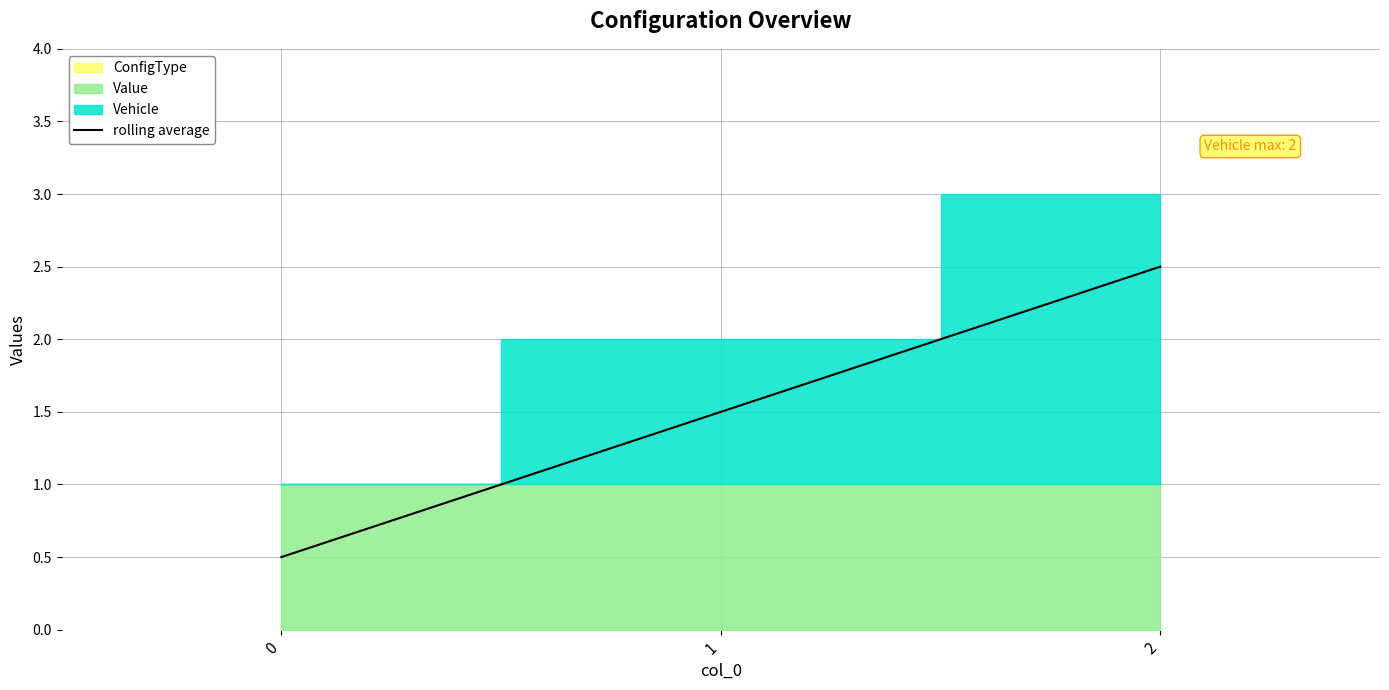

How many lines are shown in the chart?

1